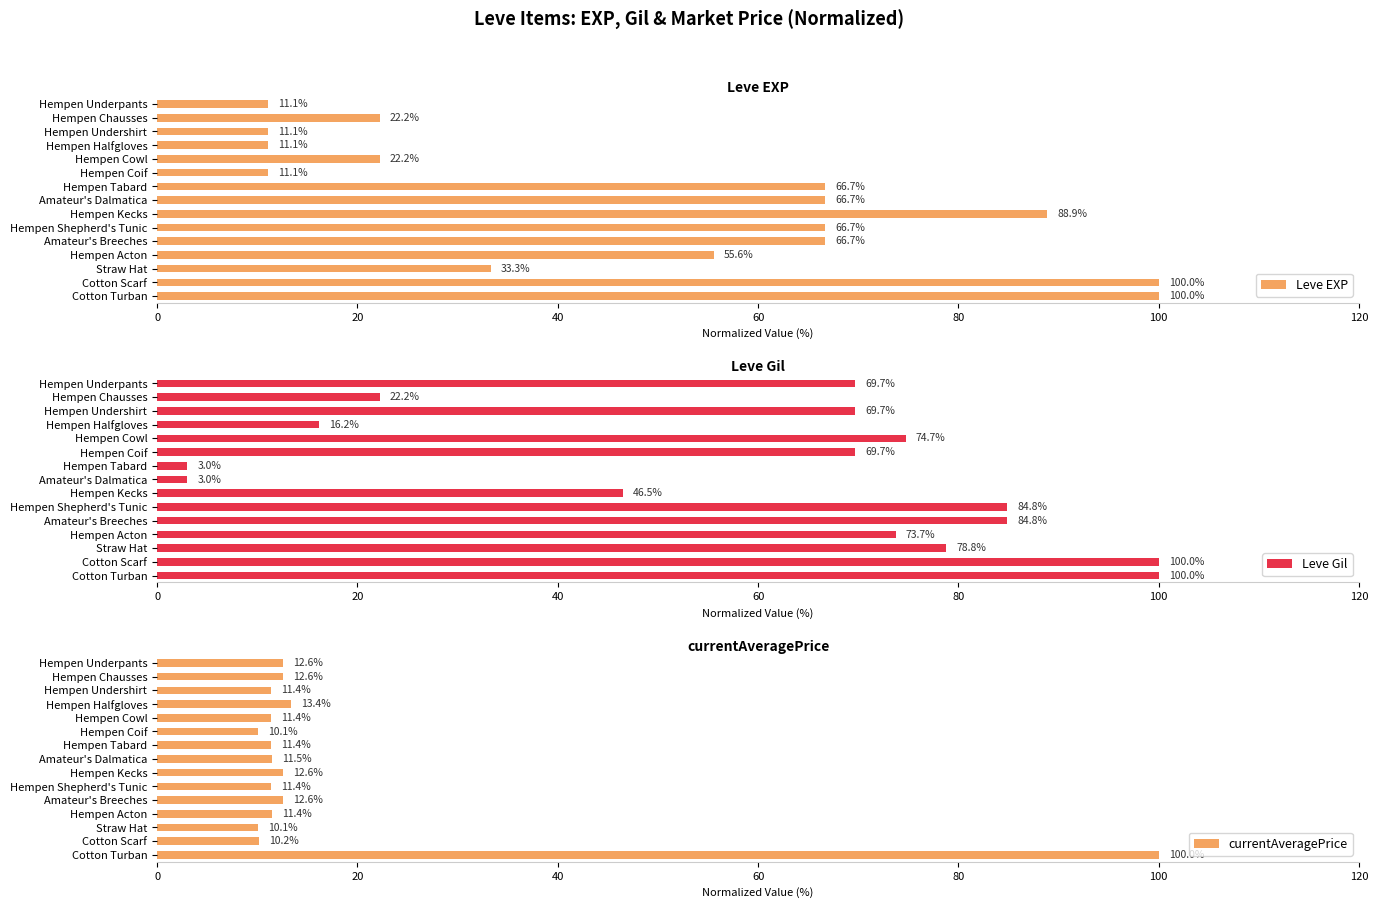

What value does the Leve EXP series have at Hempen Kecks?

88.9